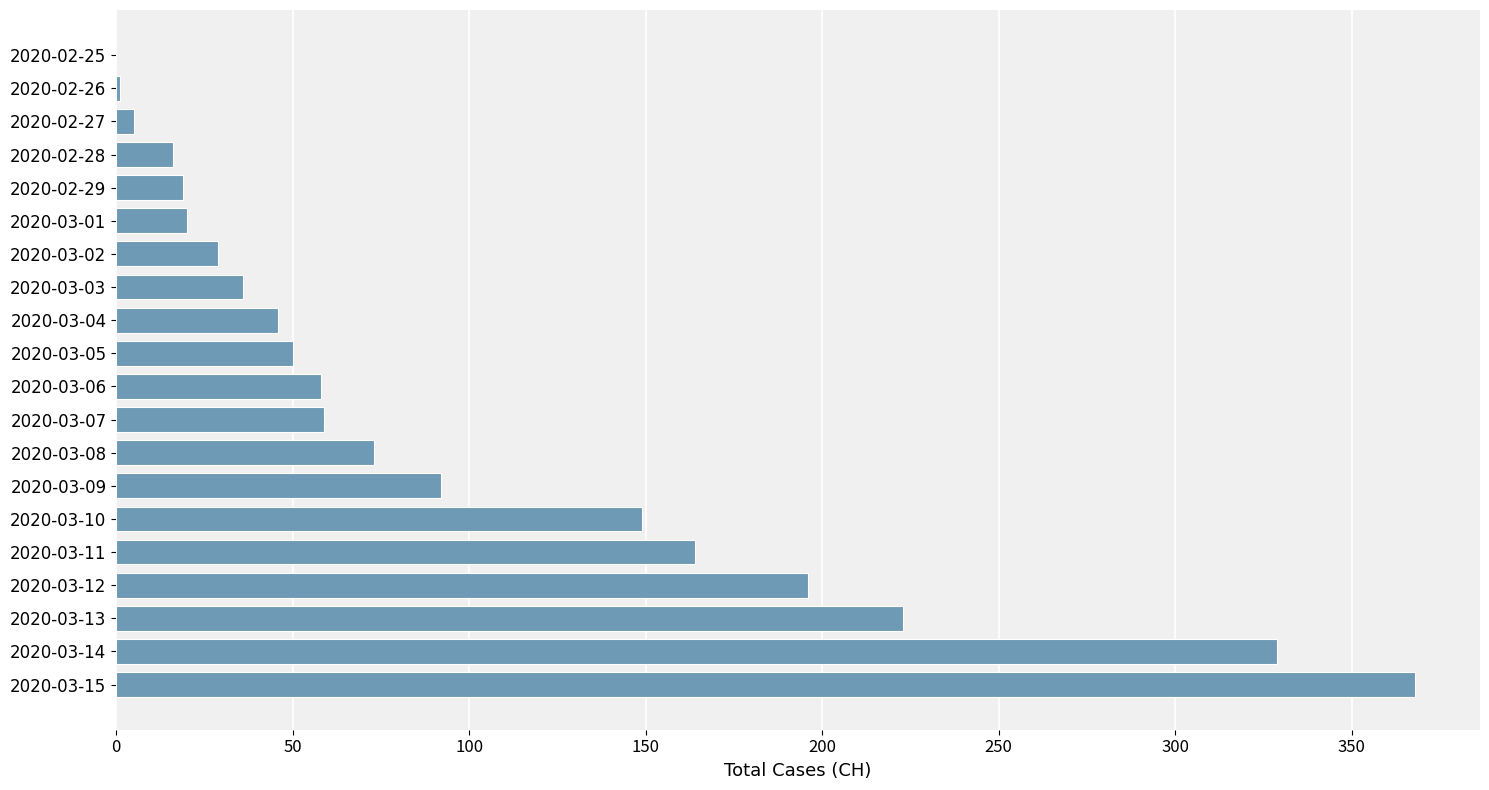

What is the maximum value shown in the chart?

368